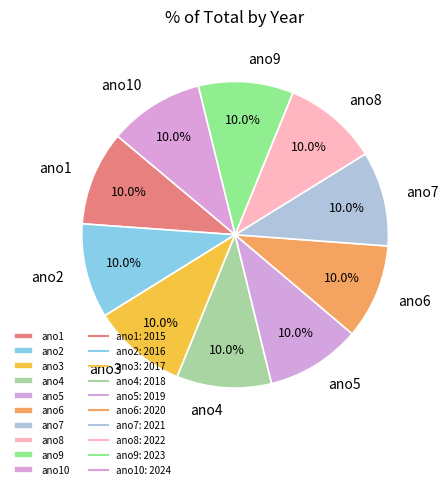

To the nearest percent, what is the combined percentage of ano4 and ano9?

20%